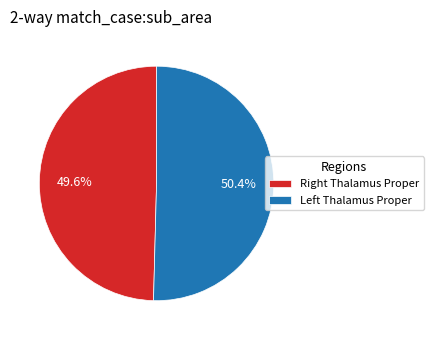

How many slices are in this pie chart?

2